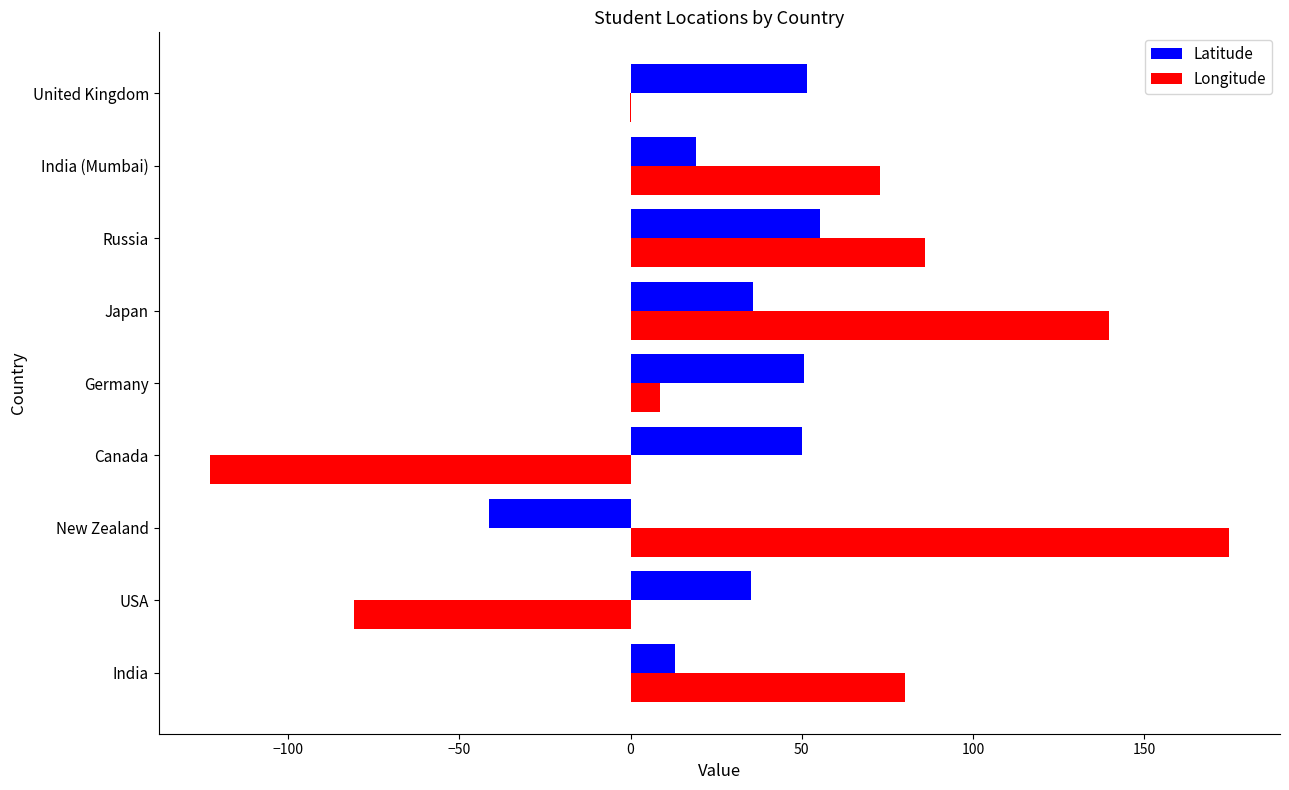

The Latitude series shows 50.1 at Canada. True or false?

True